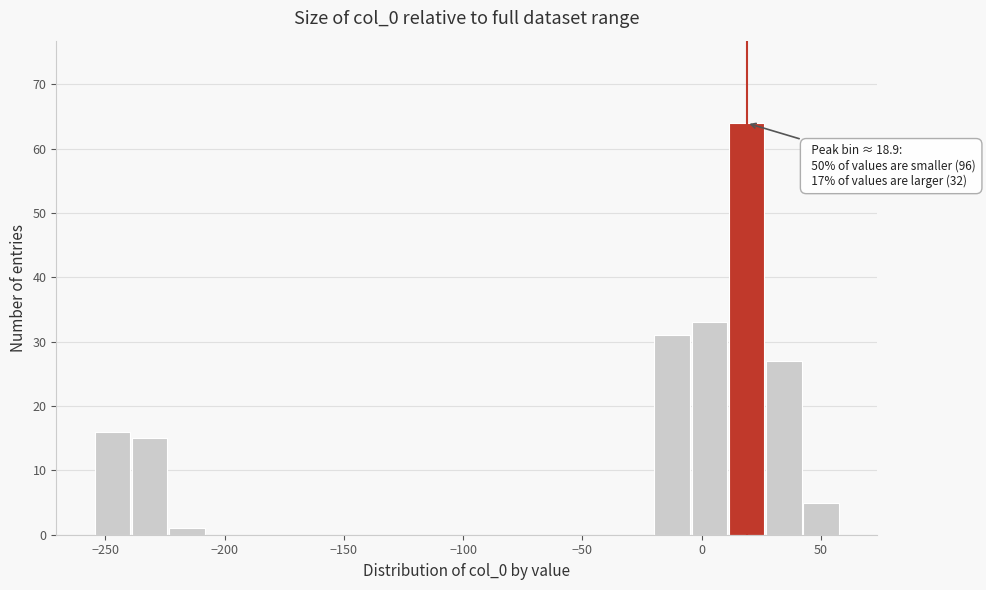

Read against the x-axis, roughly where is the centre of the tallest bar?

20